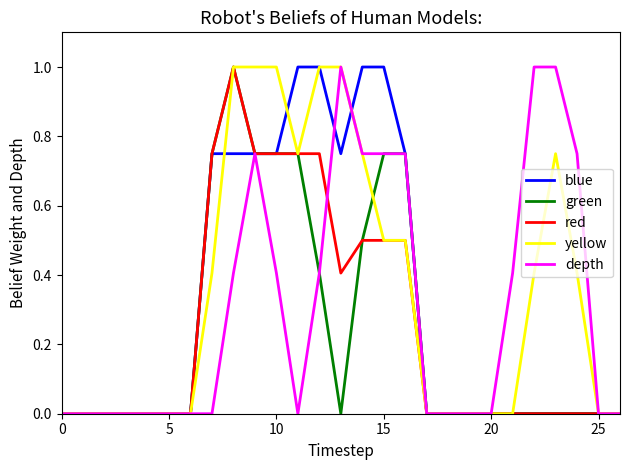

What is the highest value of the red series?

1.0